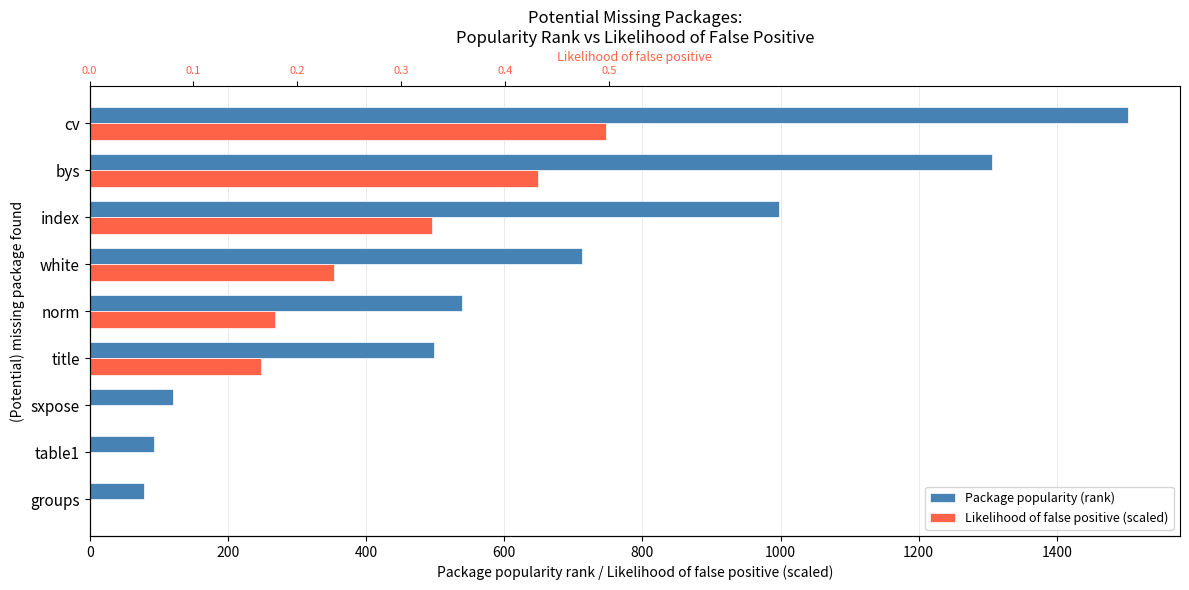

List the series in order of their overall mean, lowest first.

Likelihood of false positive (scaled), Package popularity (rank)